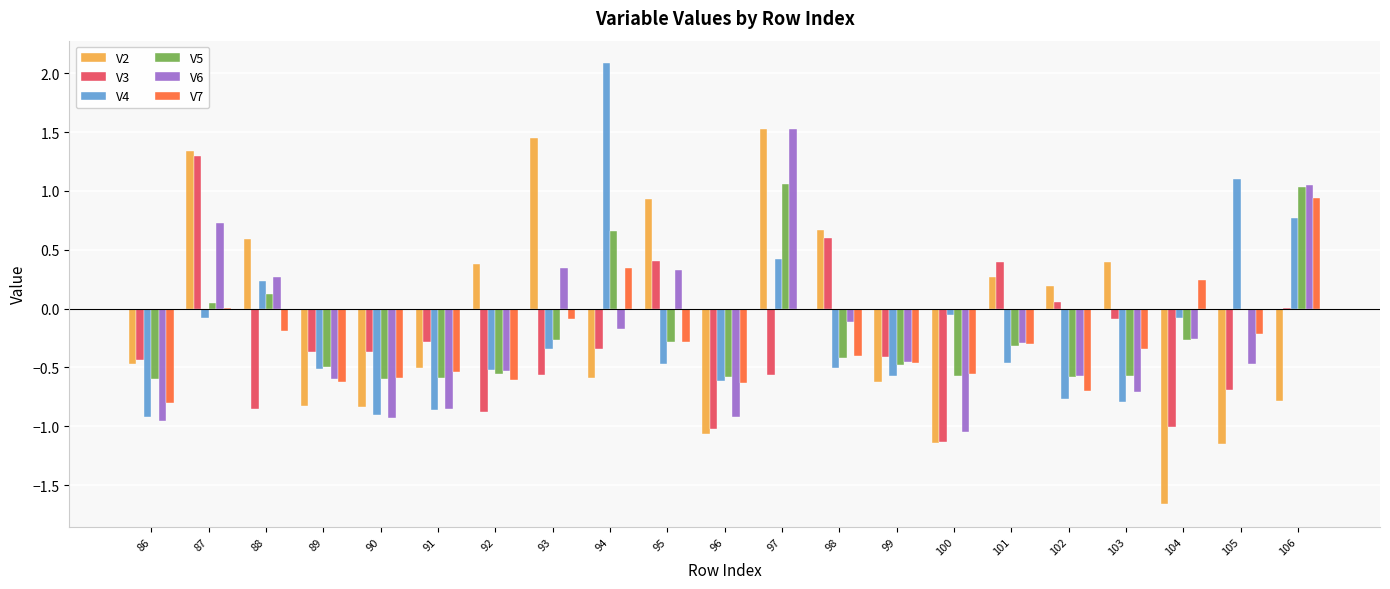

What is the difference between the V4 values at 94 and 97?

1.7